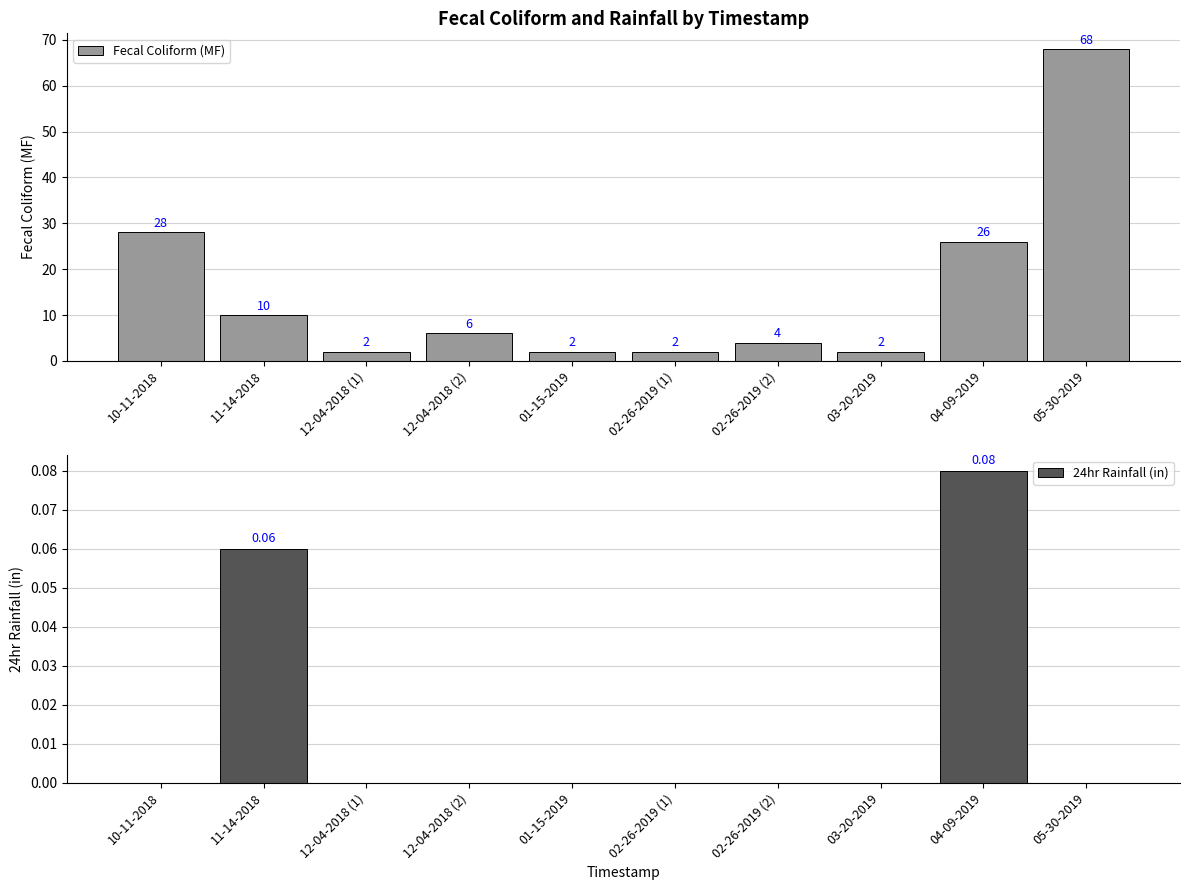

Which series changed the most between 04-09-2019 and 05-30-2019?

Fecal Coliform (MF)